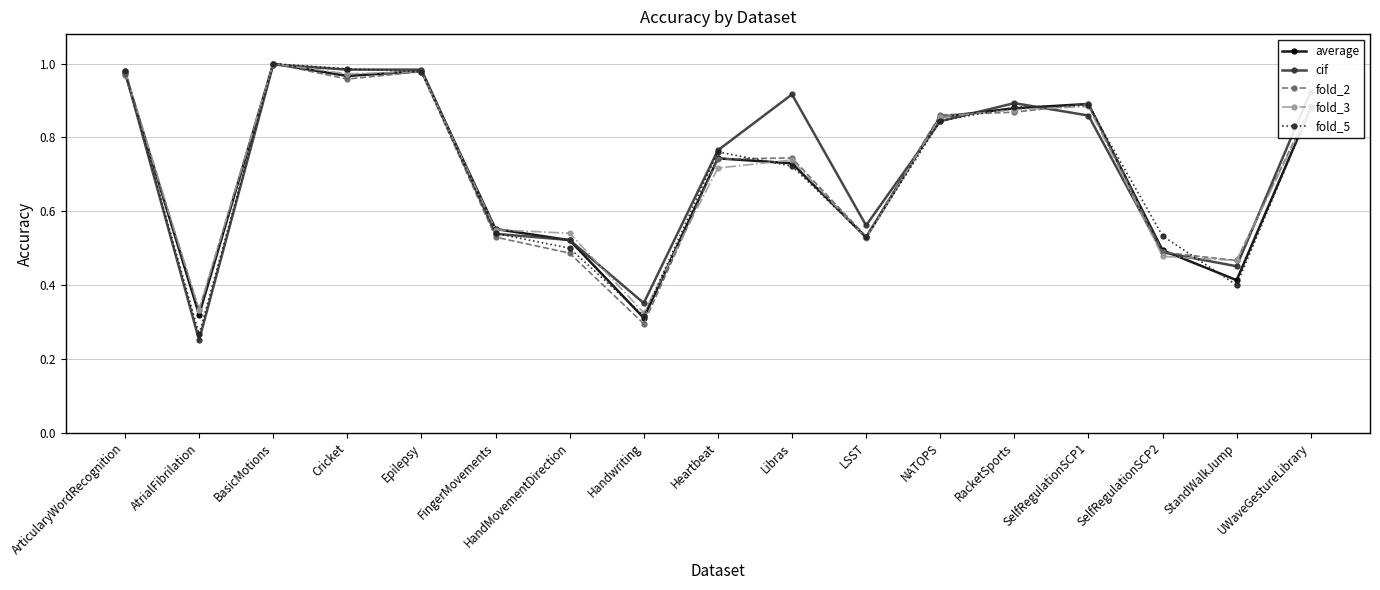

True or false: cif has a value of 0.3 at AtrialFibrilation.

True